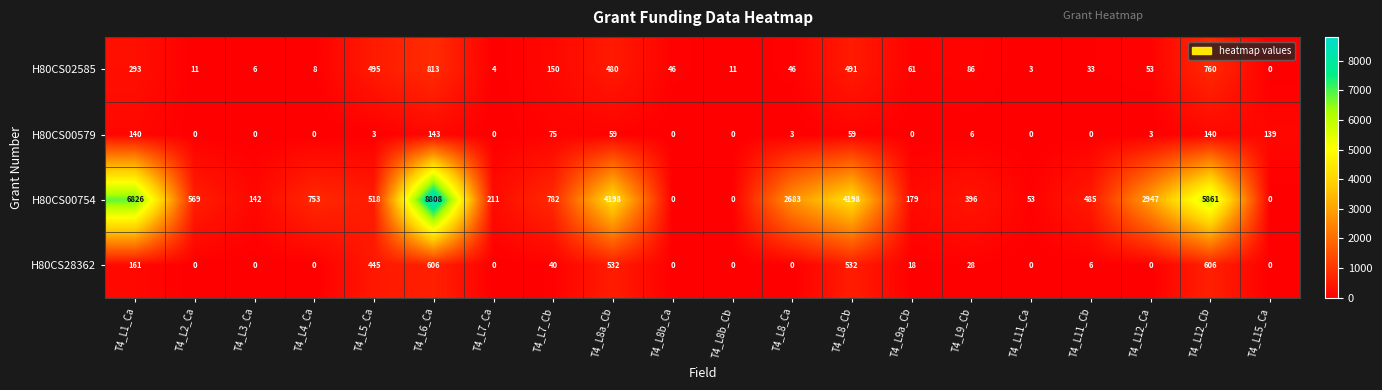

Is it true that H80CS02585 equals 23 at T4_L8_Ca?

False